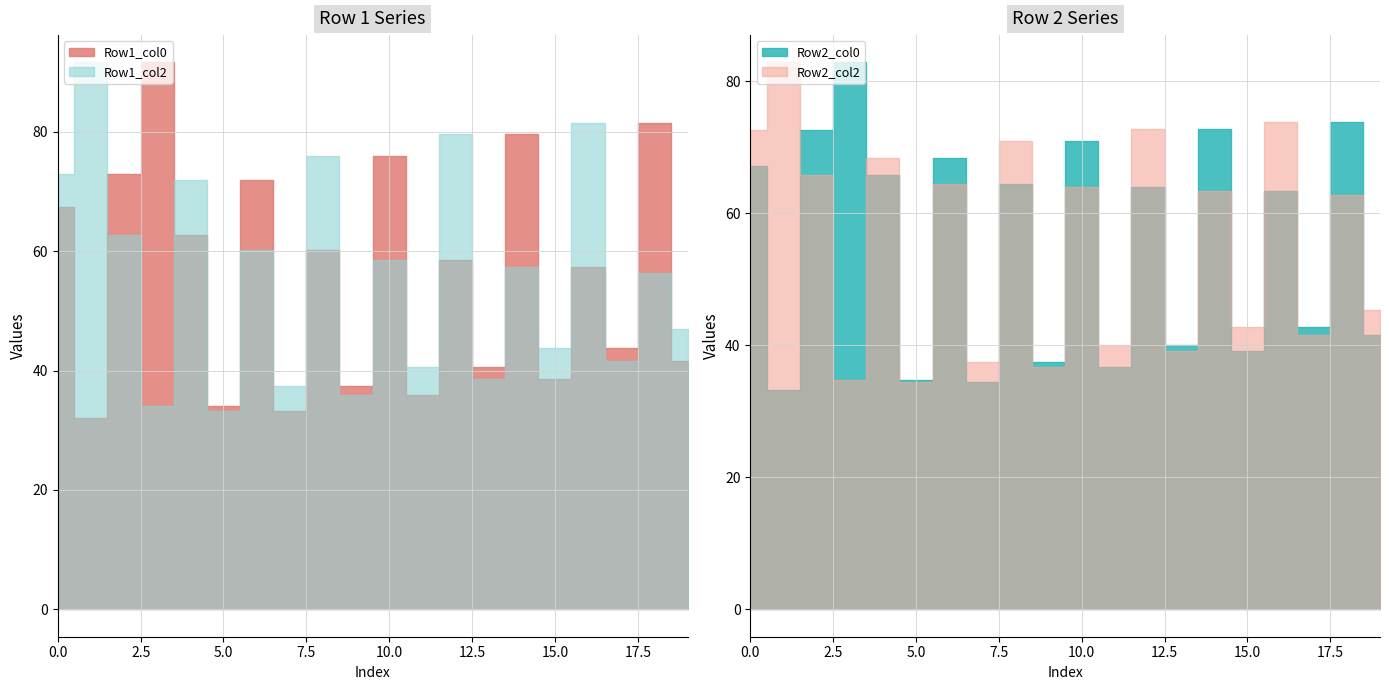

What is the minimum value shown in the chart?

32.1